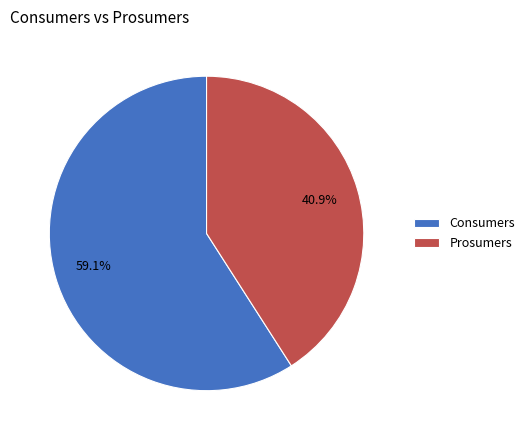

To the nearest percent, what percentage of the pie is Consumers?

59%